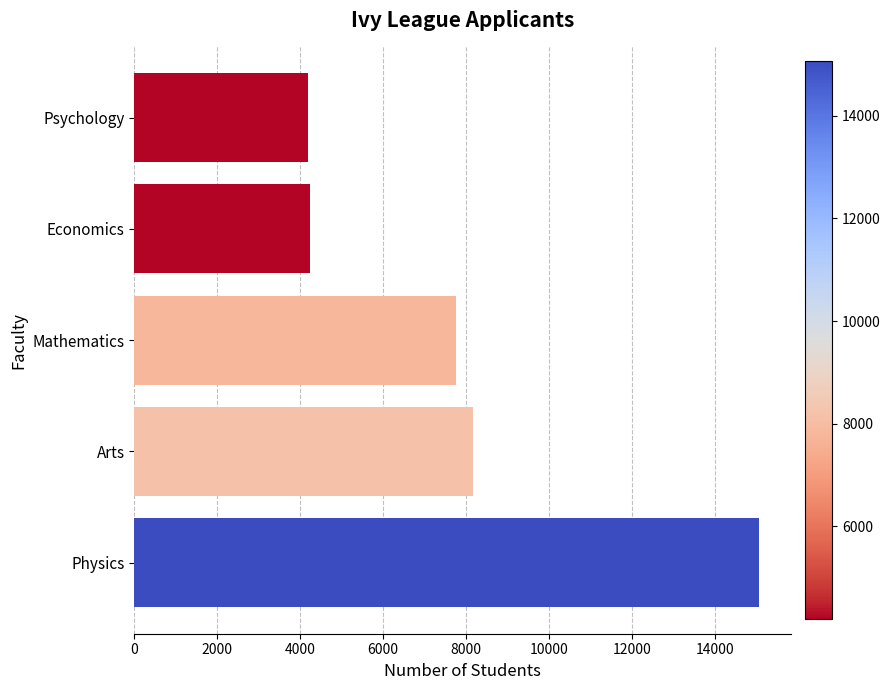

What is the change in value from Physics to Mathematics?

-7310